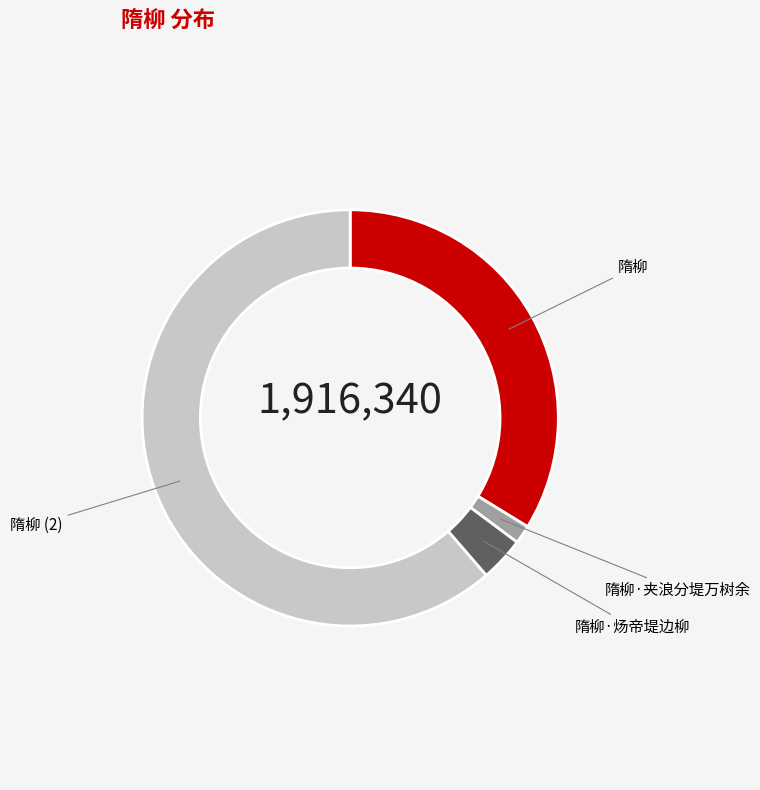

Is there any slice that represents more than half of the pie?

Yes